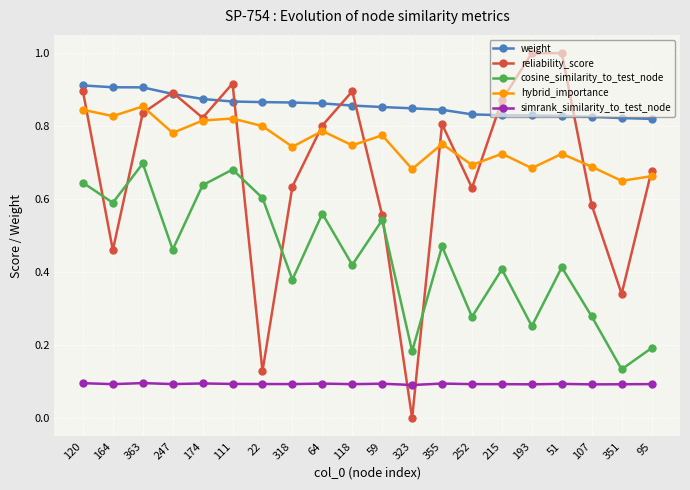

In hybrid_importance, how many points are higher than both neighbors (excluding endpoints)?

7